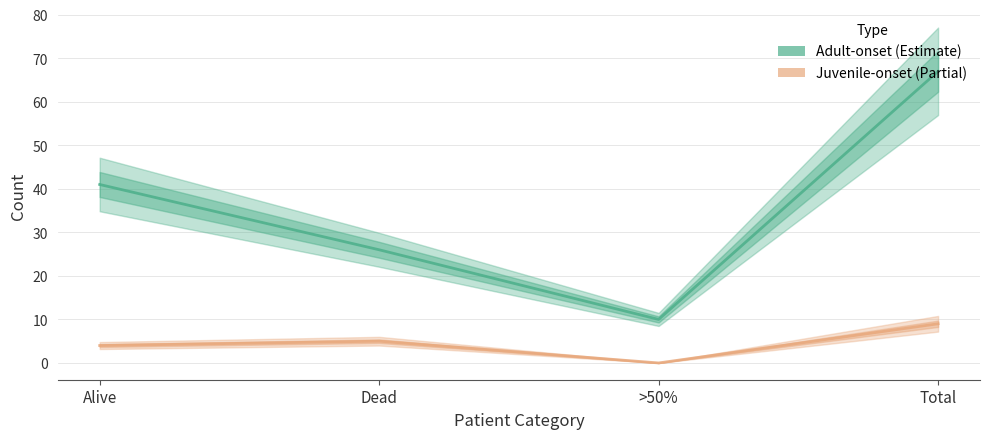

Reading left to right, what are all the values shown in this chart?

Adult-onset: Alive=41	Dead=26	>50%=10	Total=67
Juvenile-onset line: Alive=4	Dead=5	>50%=0	Total=9